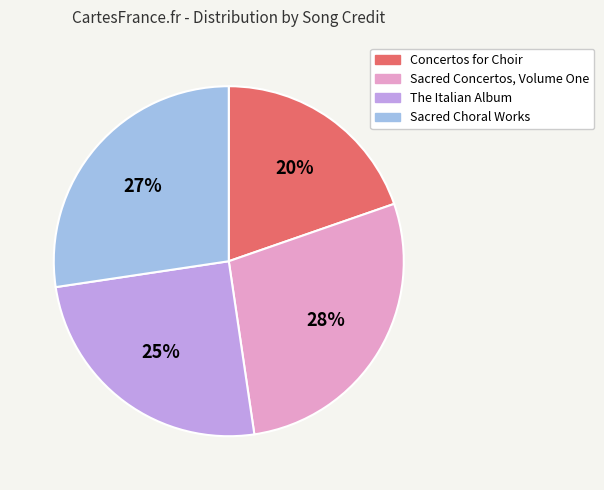

The Sacred Concertos, Volume One slice represents 14% of the pie. True or false?

False